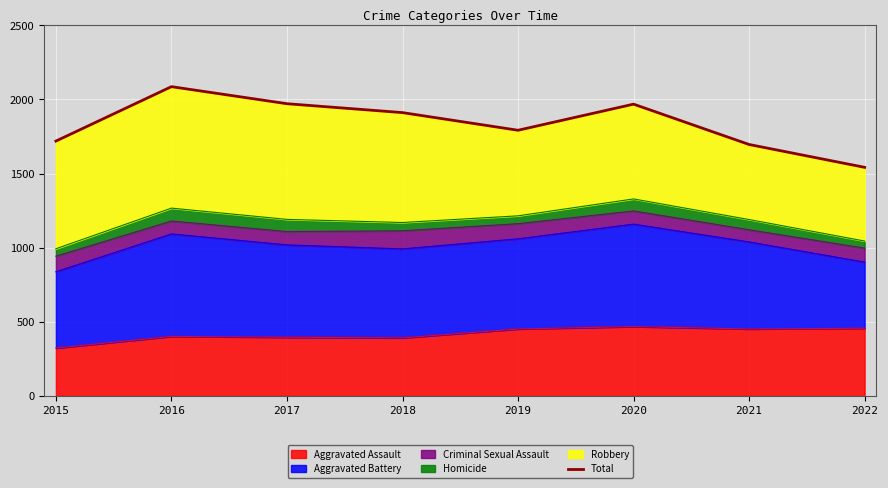

At which category does the chart reach its peak across all series?

2016